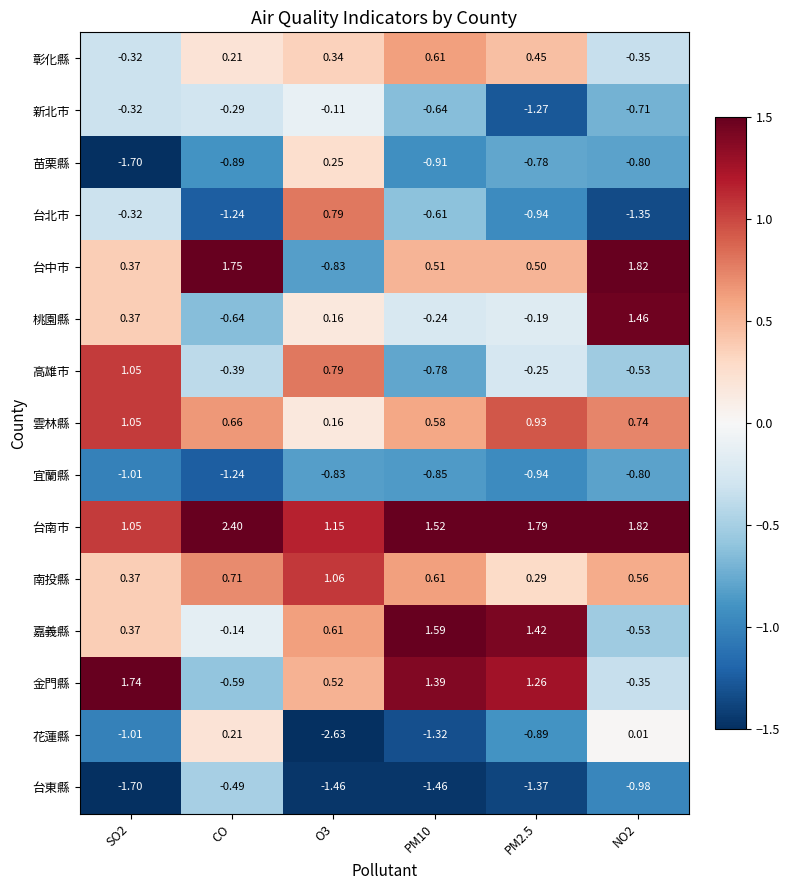

Which series has the largest total across all categories?

台南市